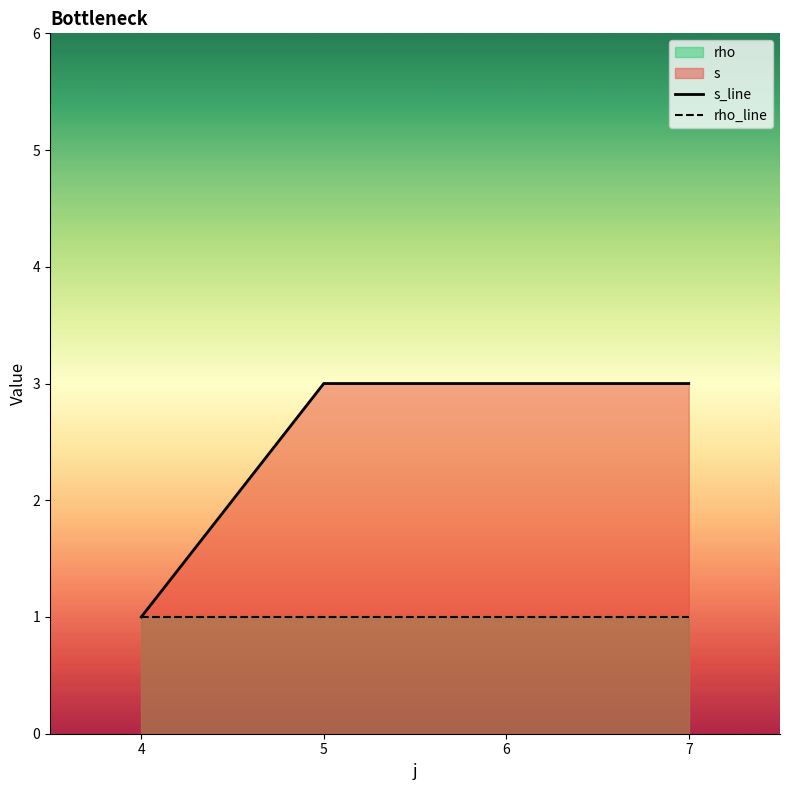

True or false: rho_line and s_line cross at least once.

False